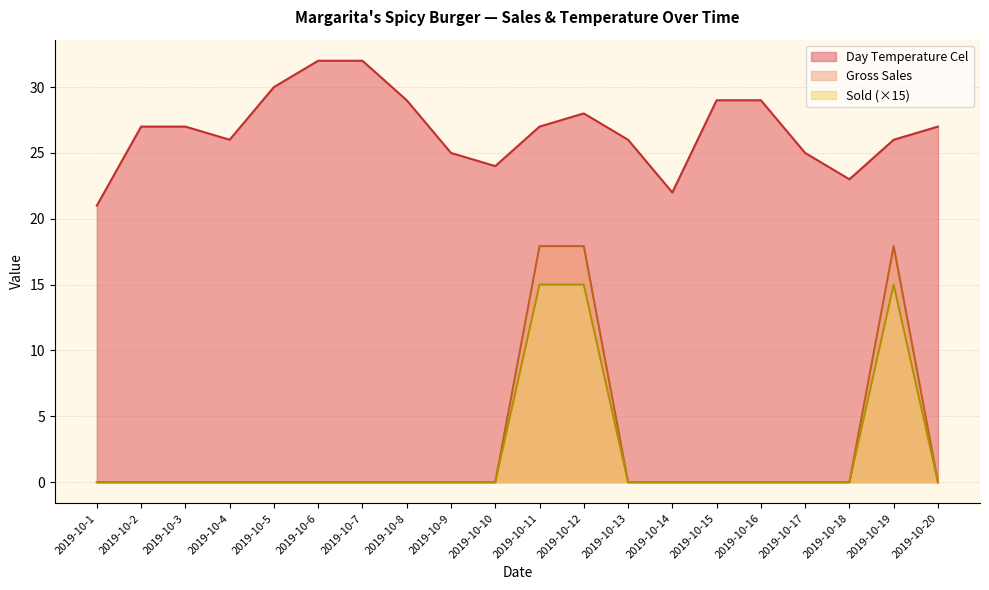

At 2019-10-2, list the series in order from largest to smallest.

Day Temperature Cel, Gross Sales, Sold